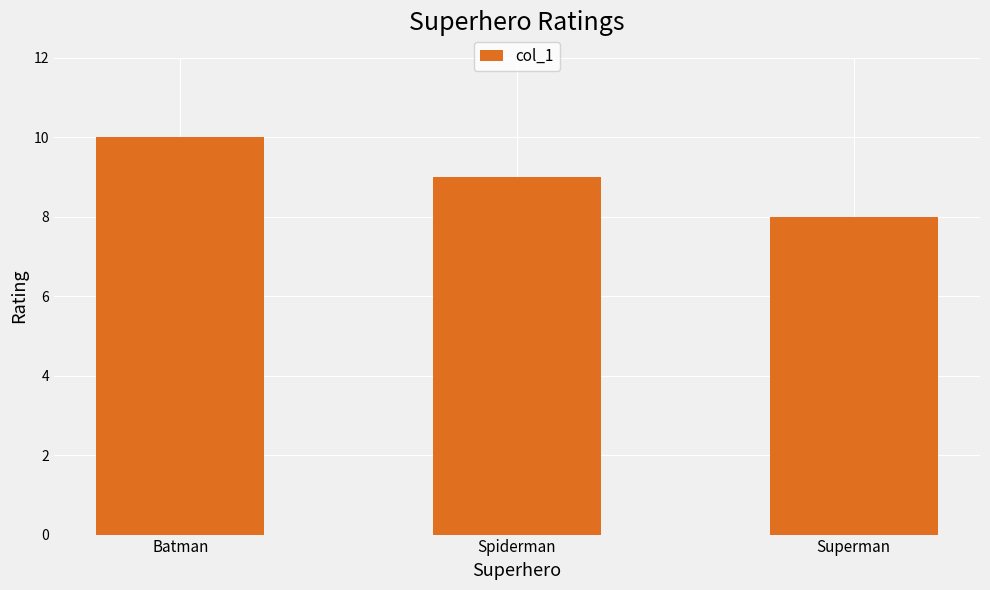

Which category has the highest value across all series?

Batman